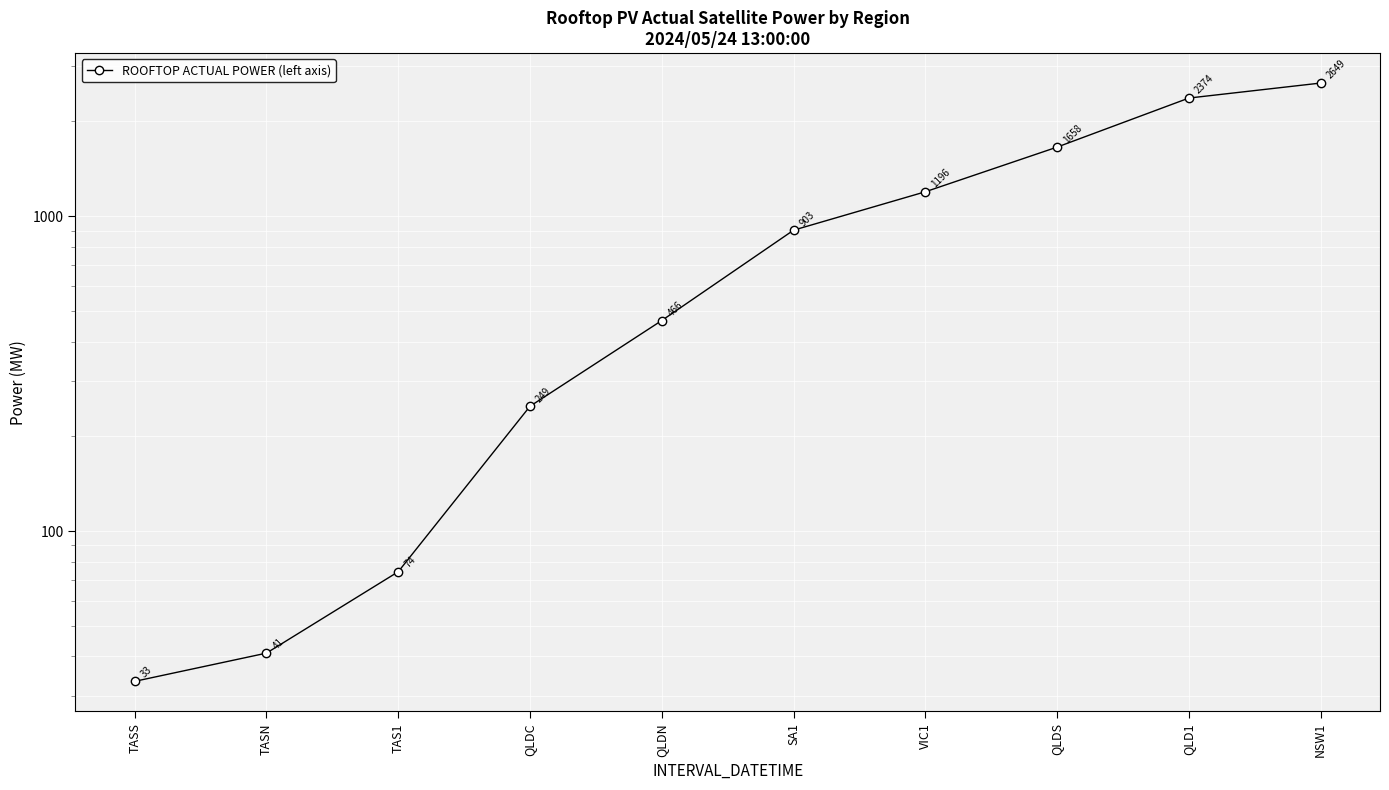

How many distinct data groups are displayed?

1